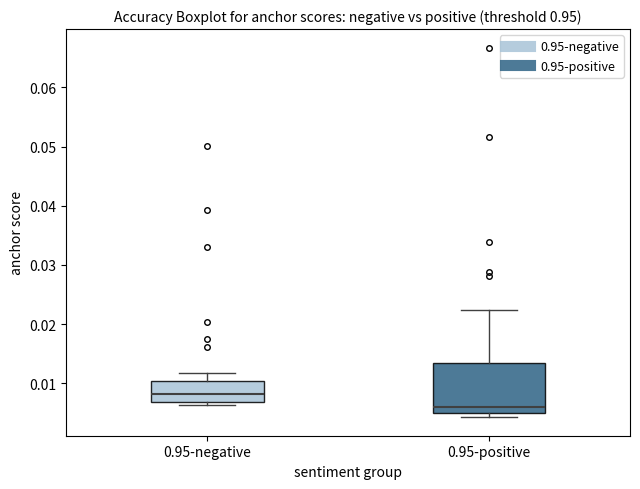

Comparing the boxes themselves (not the whiskers), which one is the tallest?

0.95-positive